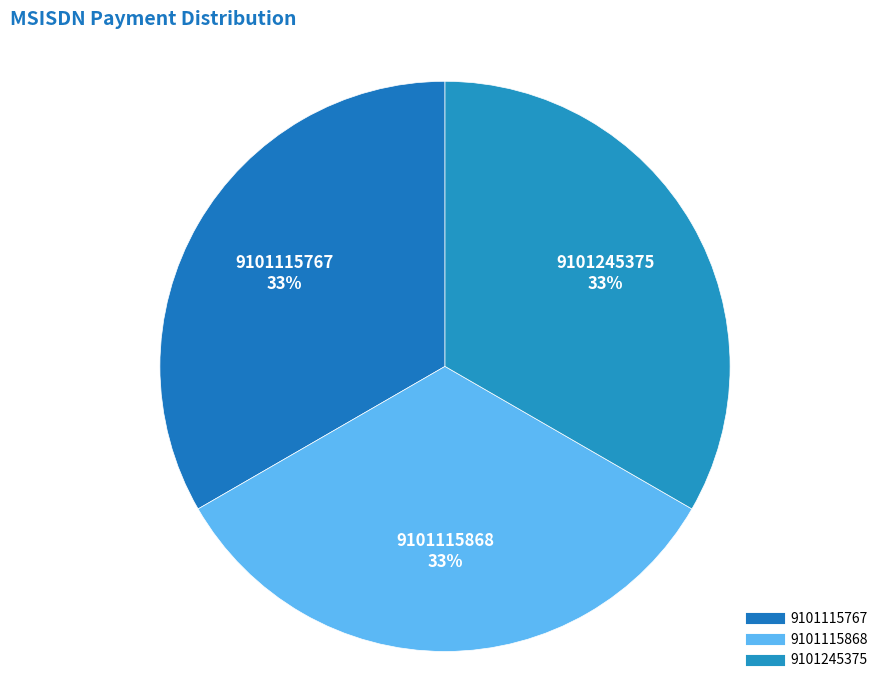

Is there a majority slice in this chart?

No